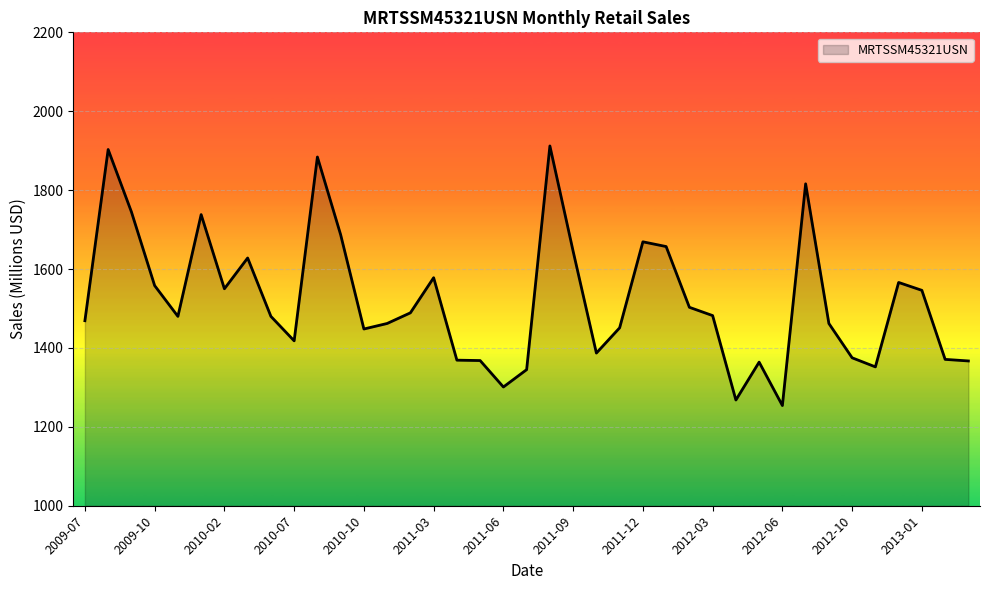

What is the difference between the maximum and minimum values?

658